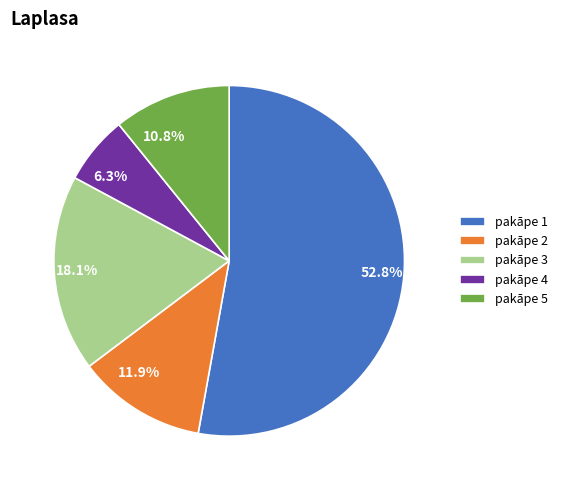

Is there any slice that represents more than half of the pie?

Yes